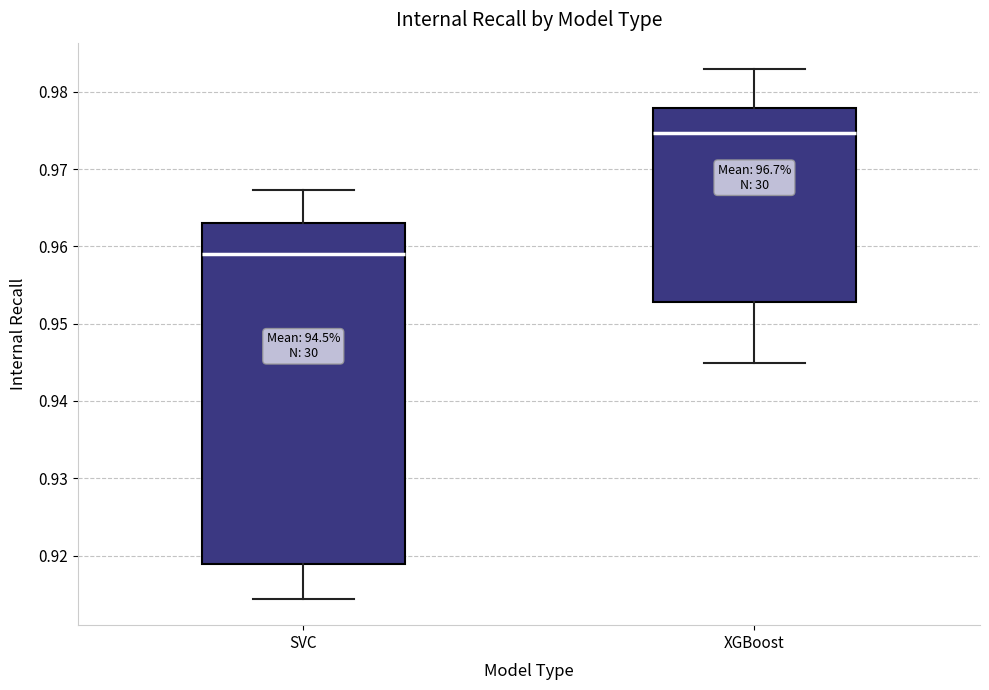

Where is the upper edge of the box for XGBoost on the y-axis? The values are not printed on the chart, so give them approximately, as read against the axis.

0.978